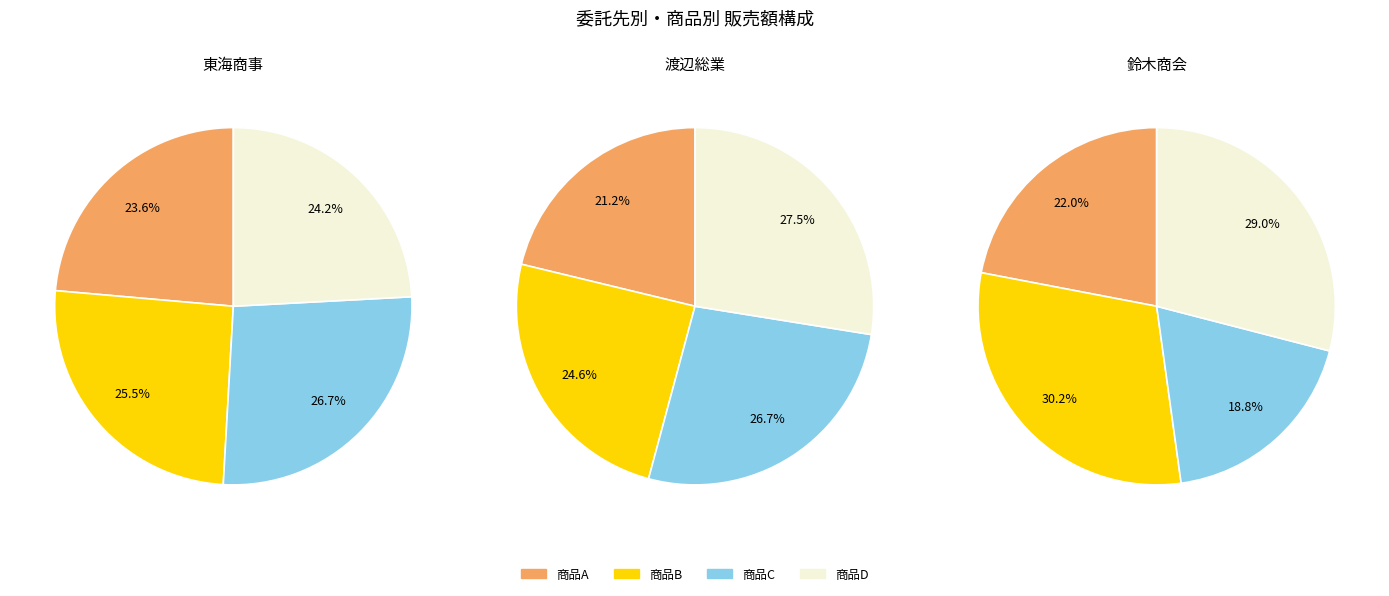

Count the number of slices in the pie.

4